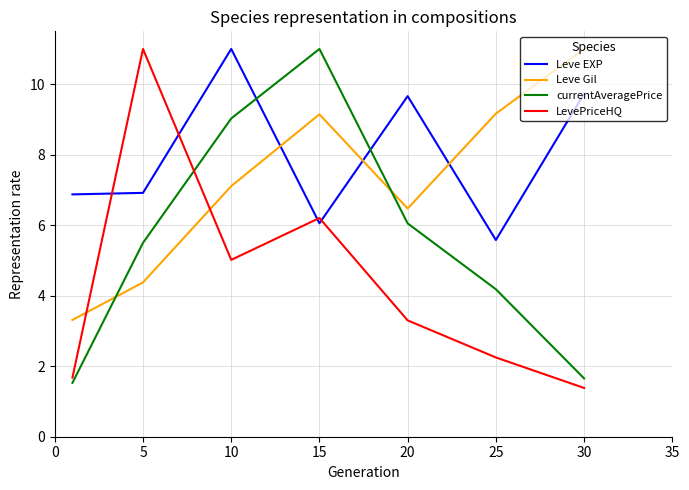

Which series has the largest total across all categories?

Leve EXP